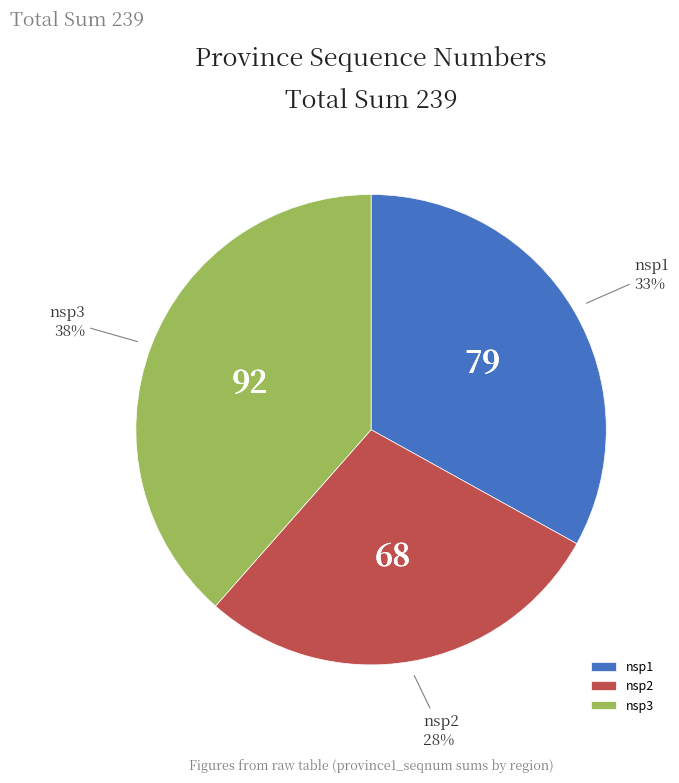

Which has a higher value, nsp2 or nsp1?

nsp1